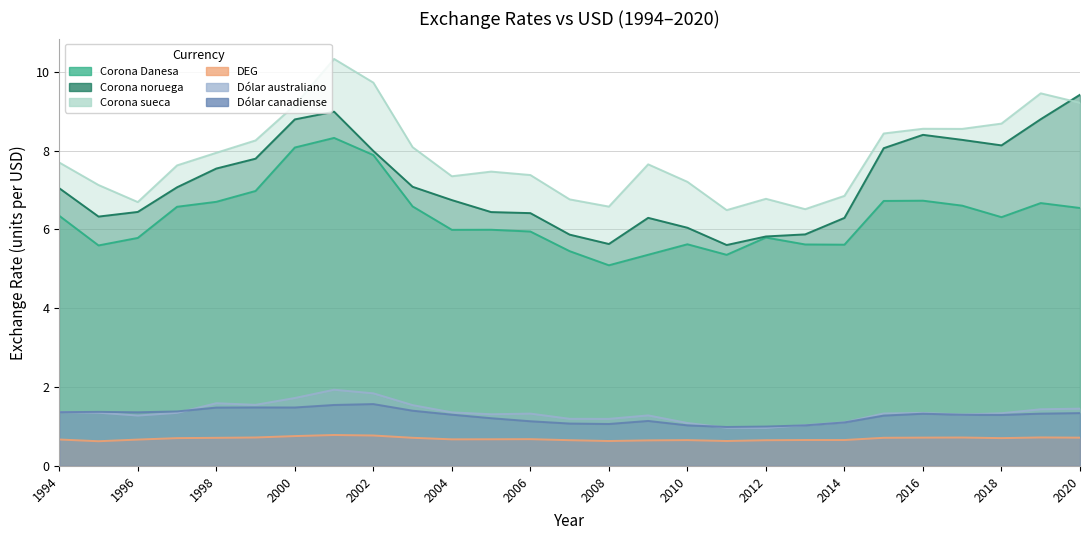

At how many categories does at least one series exceed 1?

27